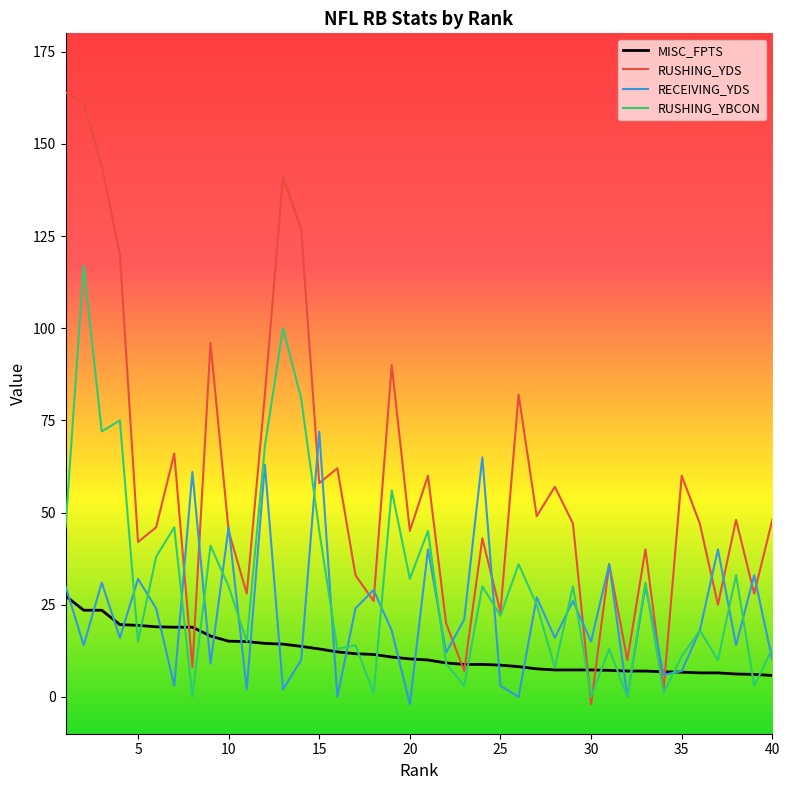

What is the greatest value displayed?

164.0